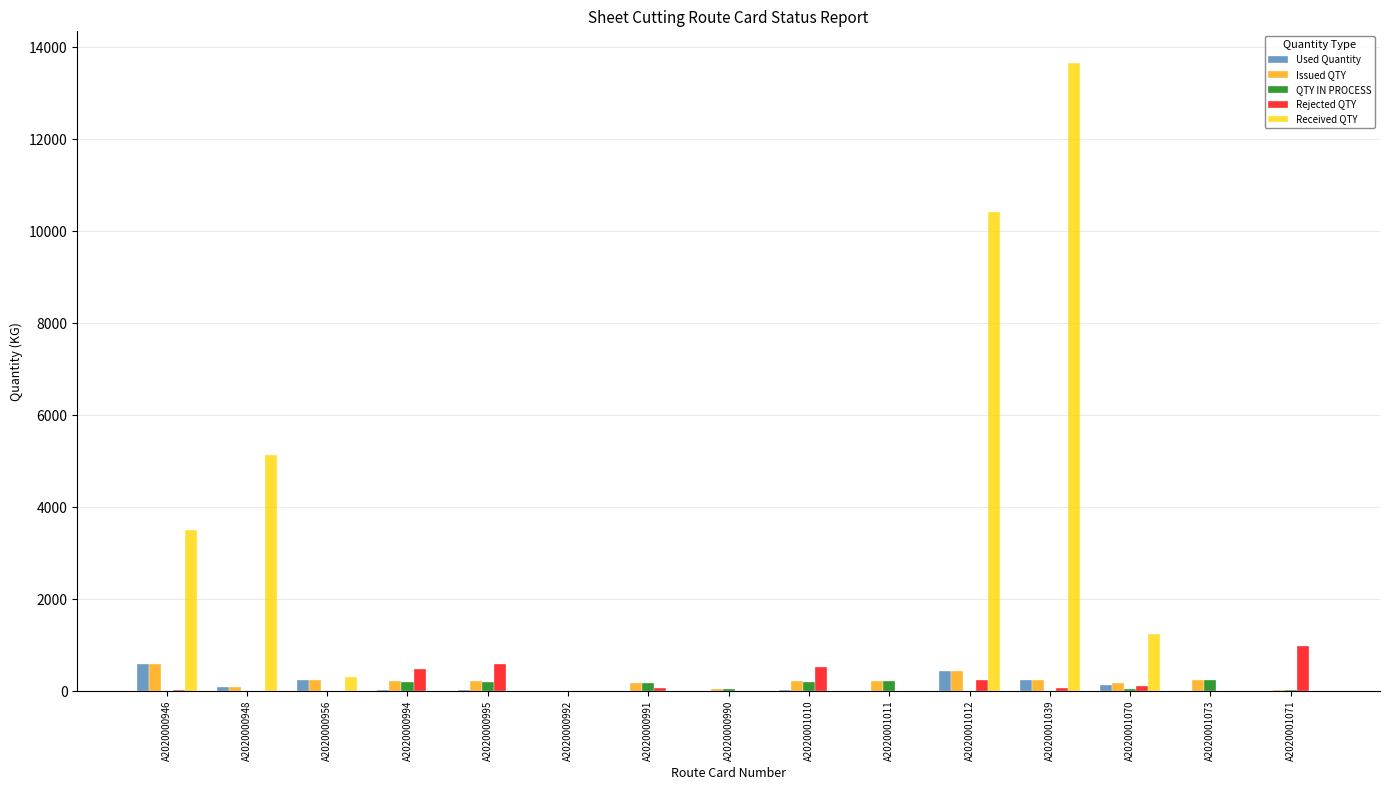

What is the average value of the Rejected QTY series?

205.9